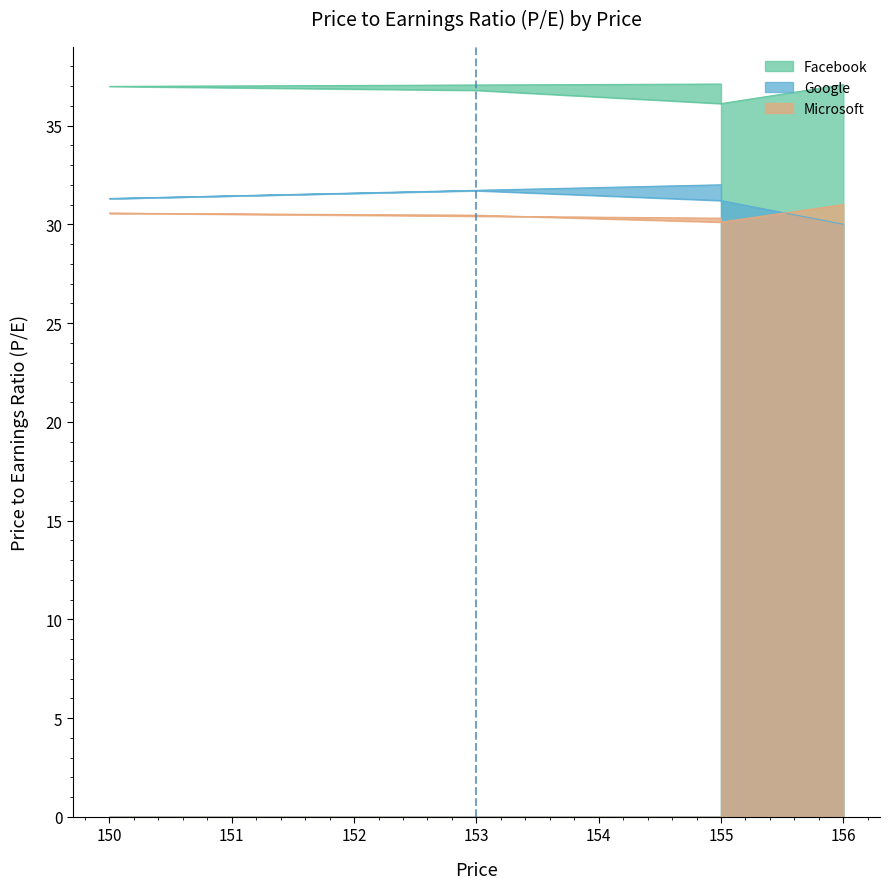

Is it true that Google equals 47.4 at 150?

False